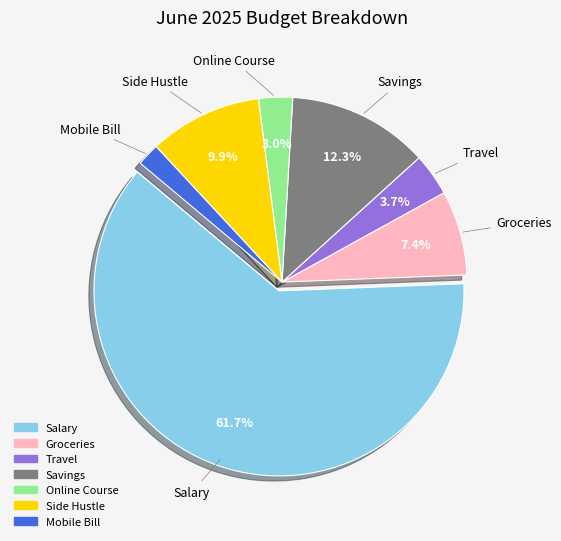

How many slices are in this pie chart?

7